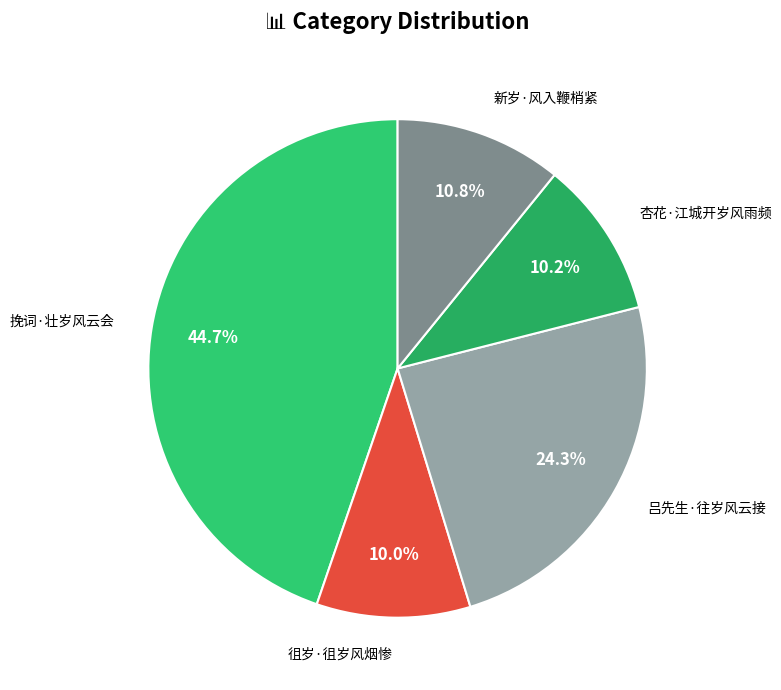

Does 杏花·江城开岁风雨频 represent more than half of the total?

No